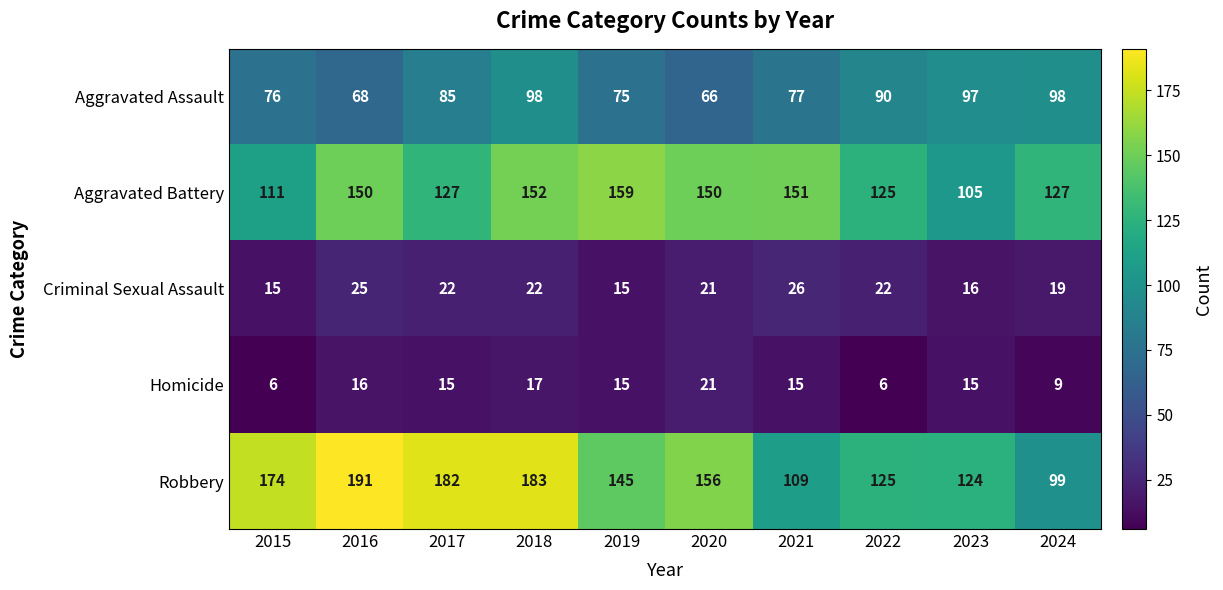

What is the difference between the highest and lowest values at 2016?

175